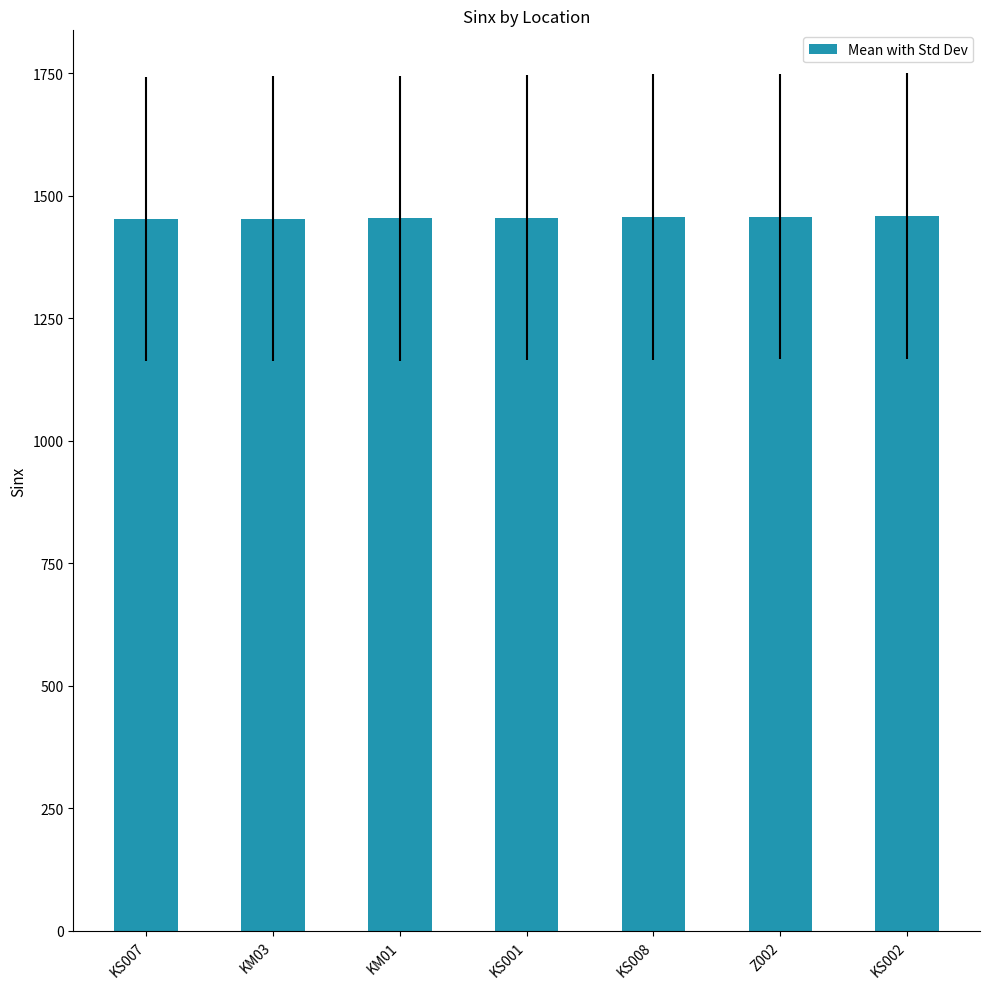

How many data points does each series have?

7